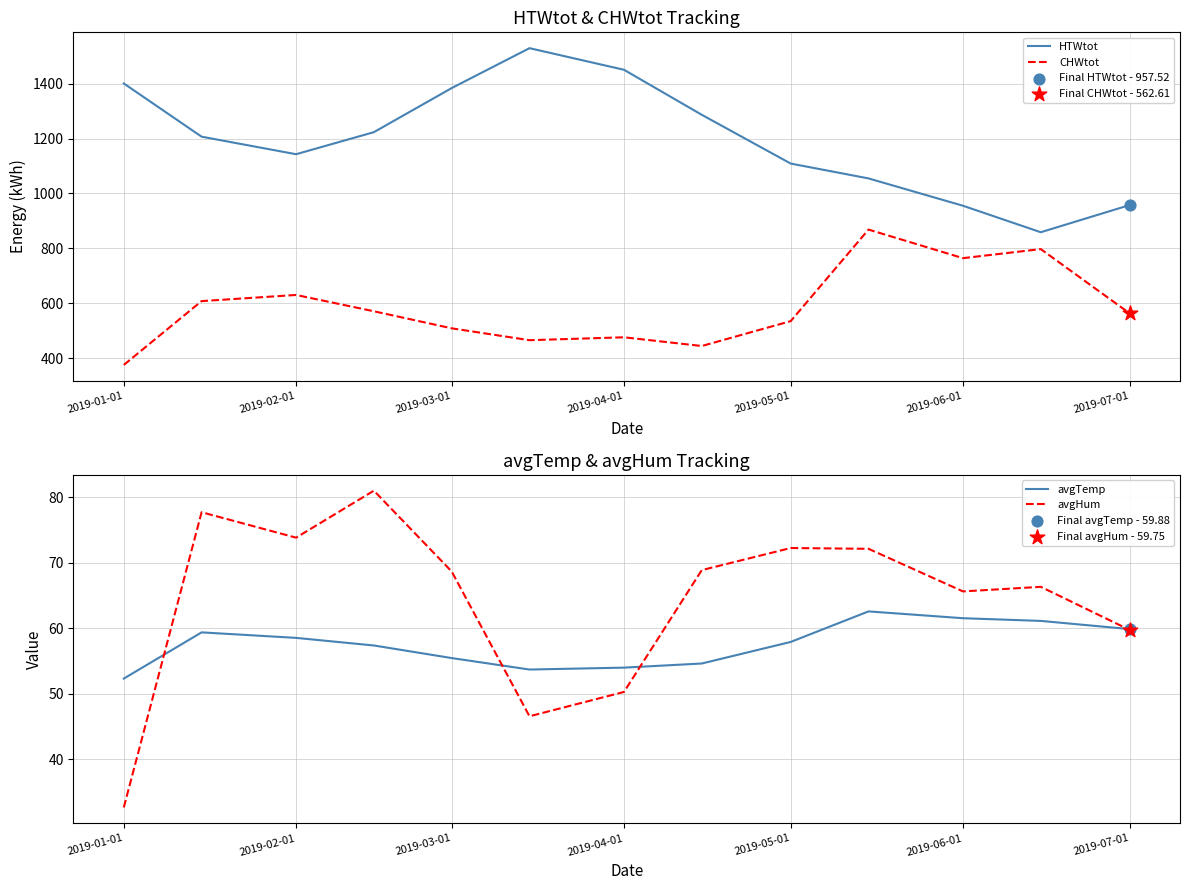

At how many categories does at least one series exceed 836?

13